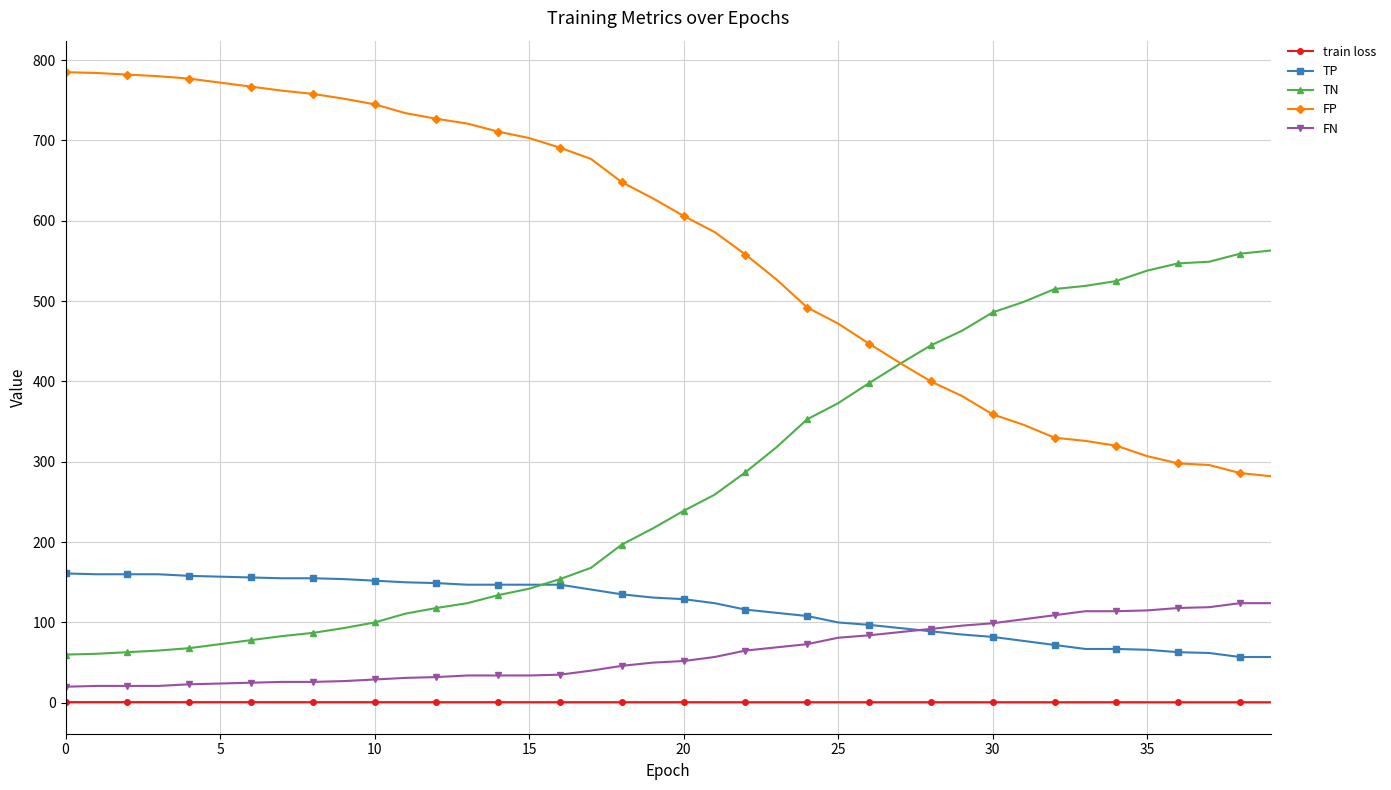

What is the difference between the second highest and minimum values in the train loss series?

0.1